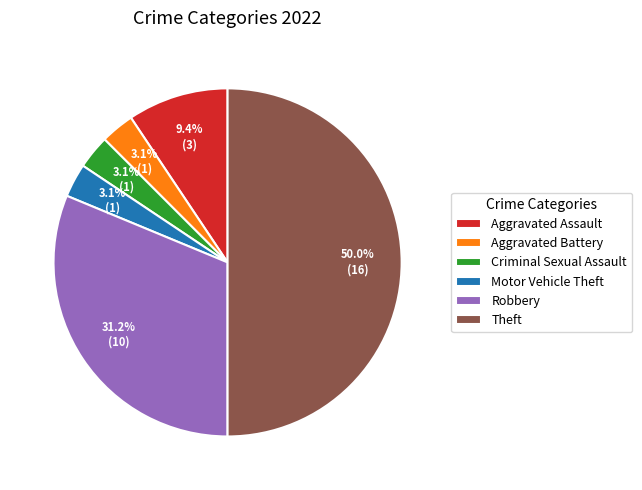

What percentage is the Aggravated Assault slice, to the nearest percent?

9%